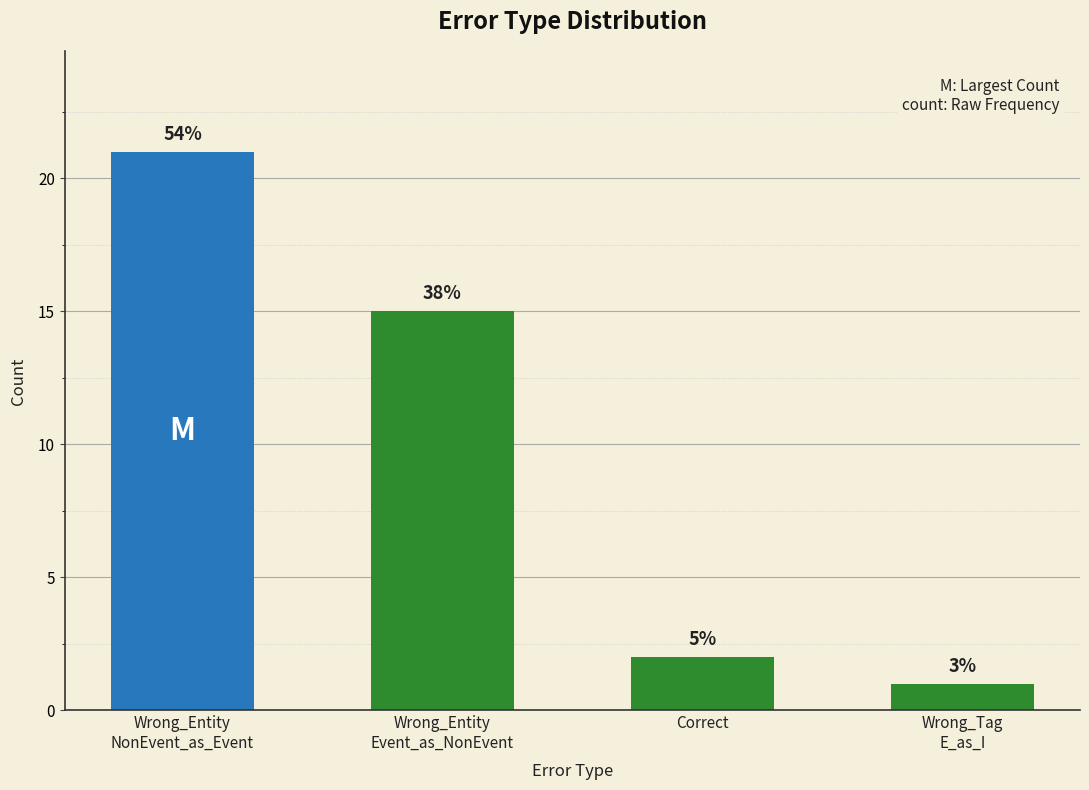

What is the value of the 3rd bar from the left?

2